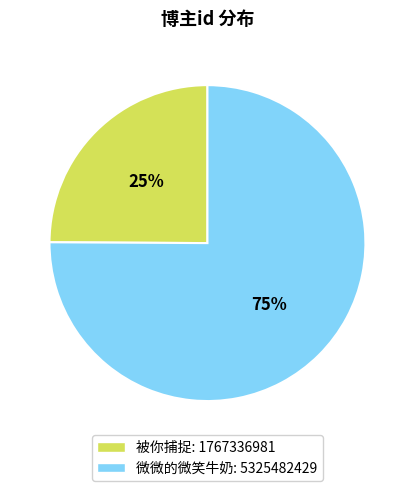

What is the smallest slice in the pie chart?

被你捕捉